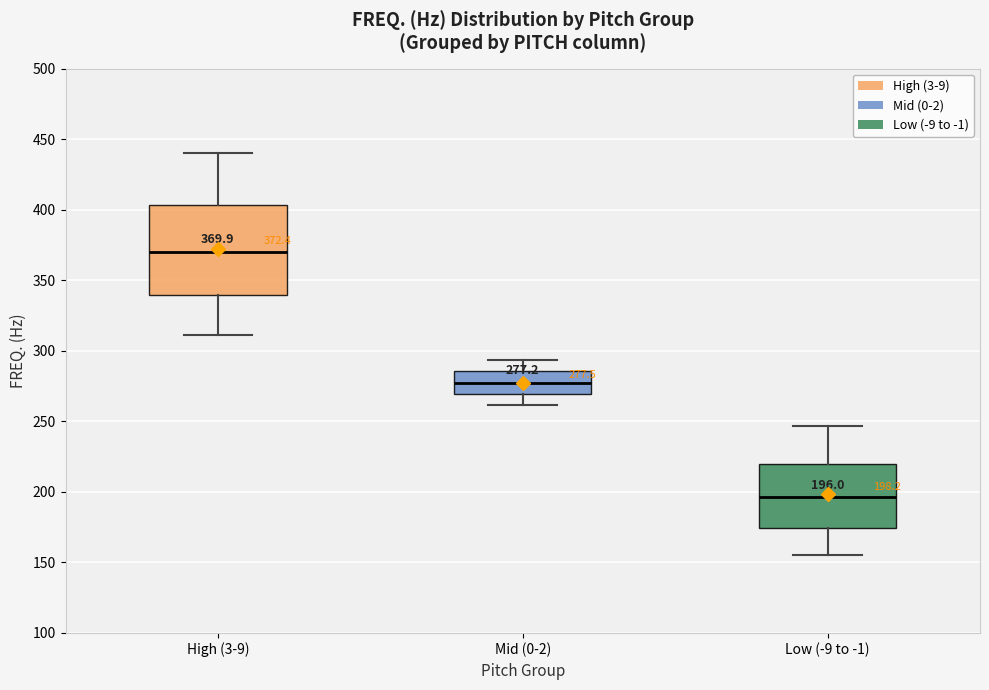

Which box's median line is the highest?

High (3-9)